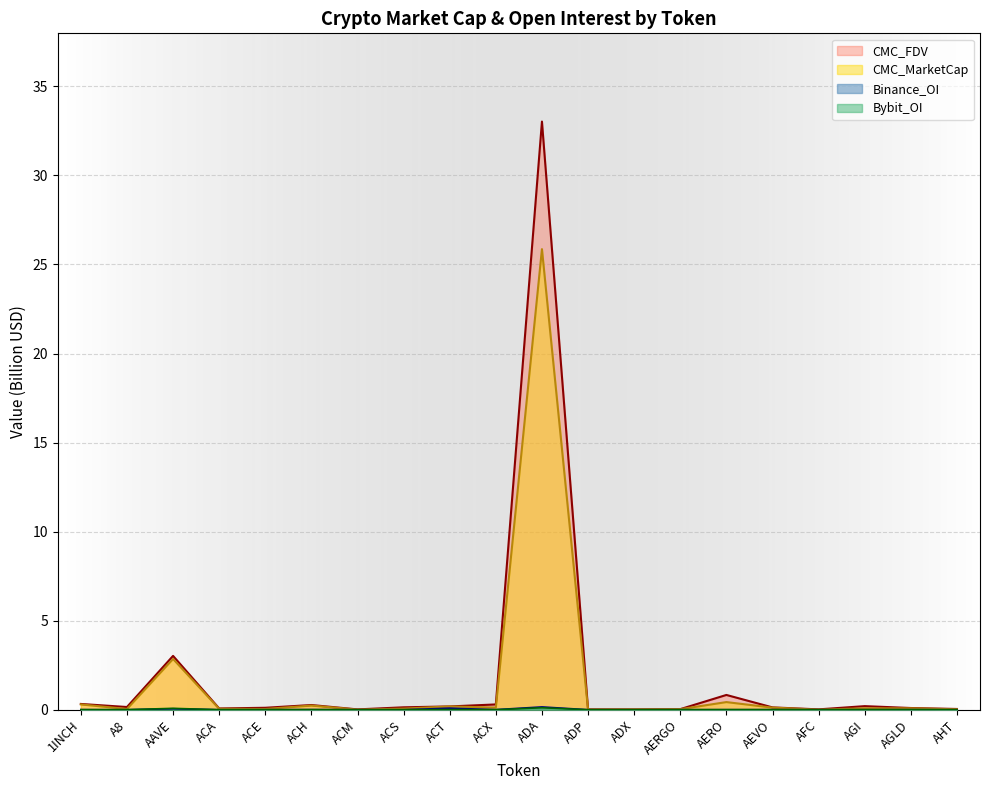

Between ACM and AAVE, which is larger?

AAVE